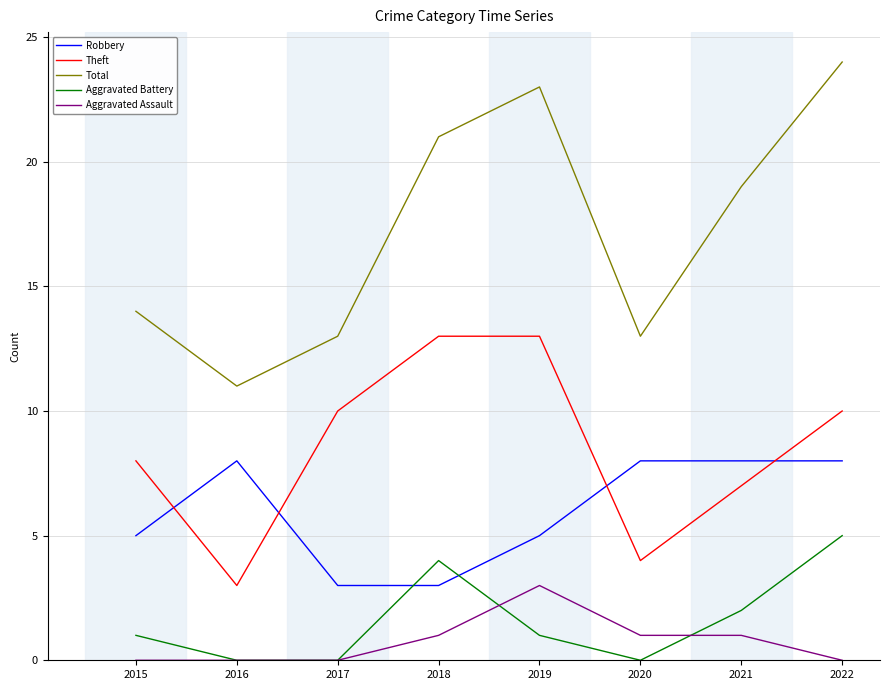

Which series changed the most between 2020 and 2022?

Total